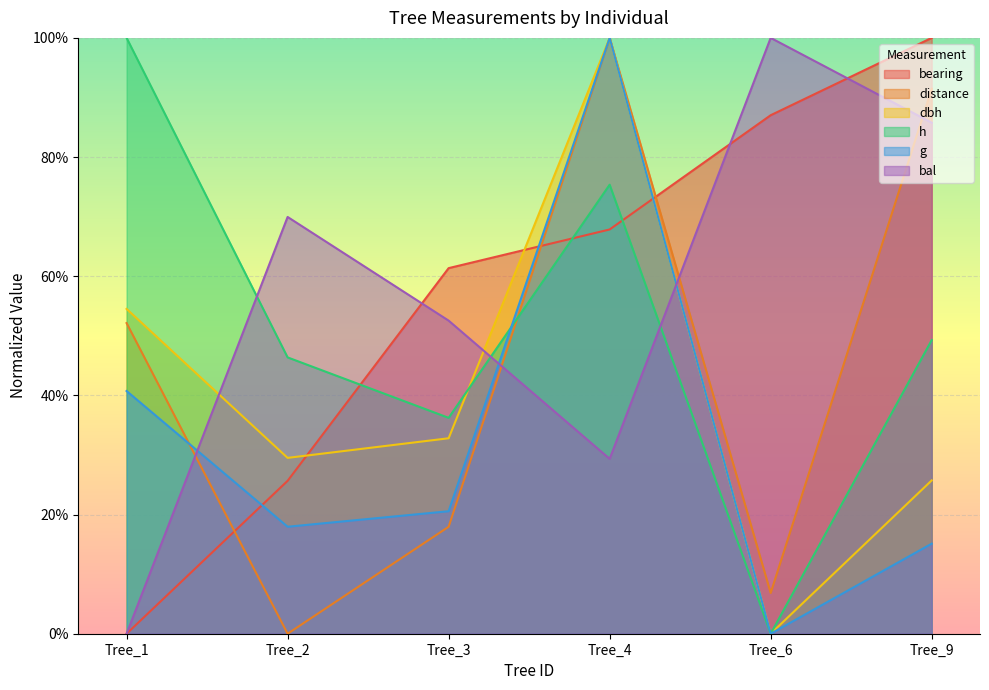

Which series has the widest spread of values?

bearing